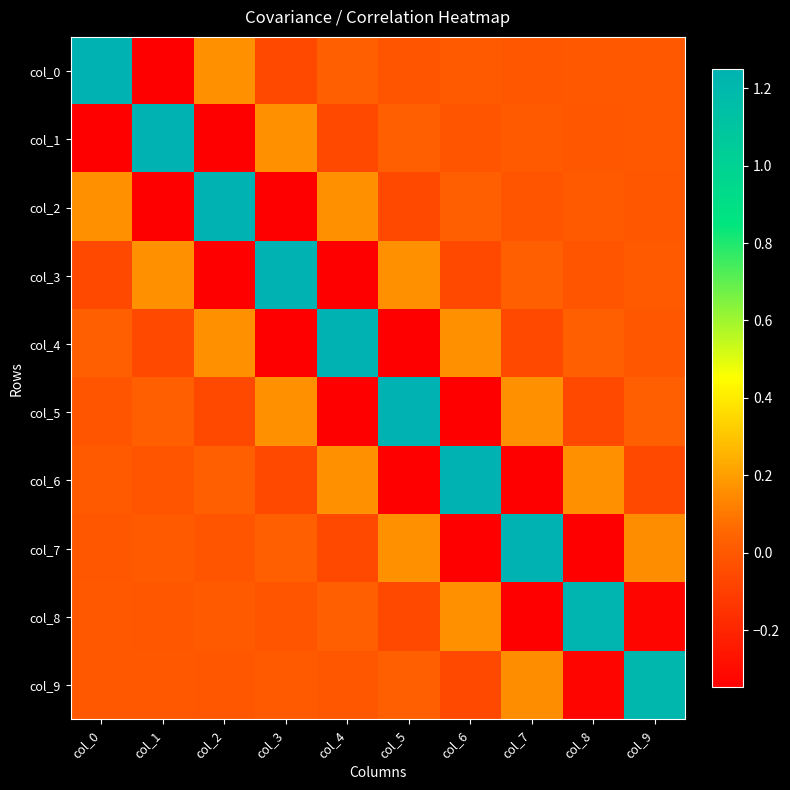

What is the total value across all series at col_6?

0.8